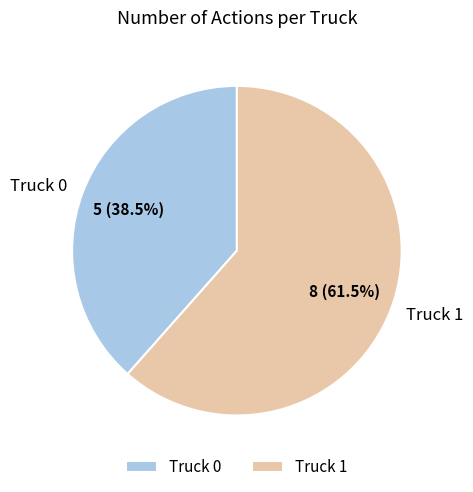

Combined, what portion of the pie is Truck 1 and Truck 0?

100.0%